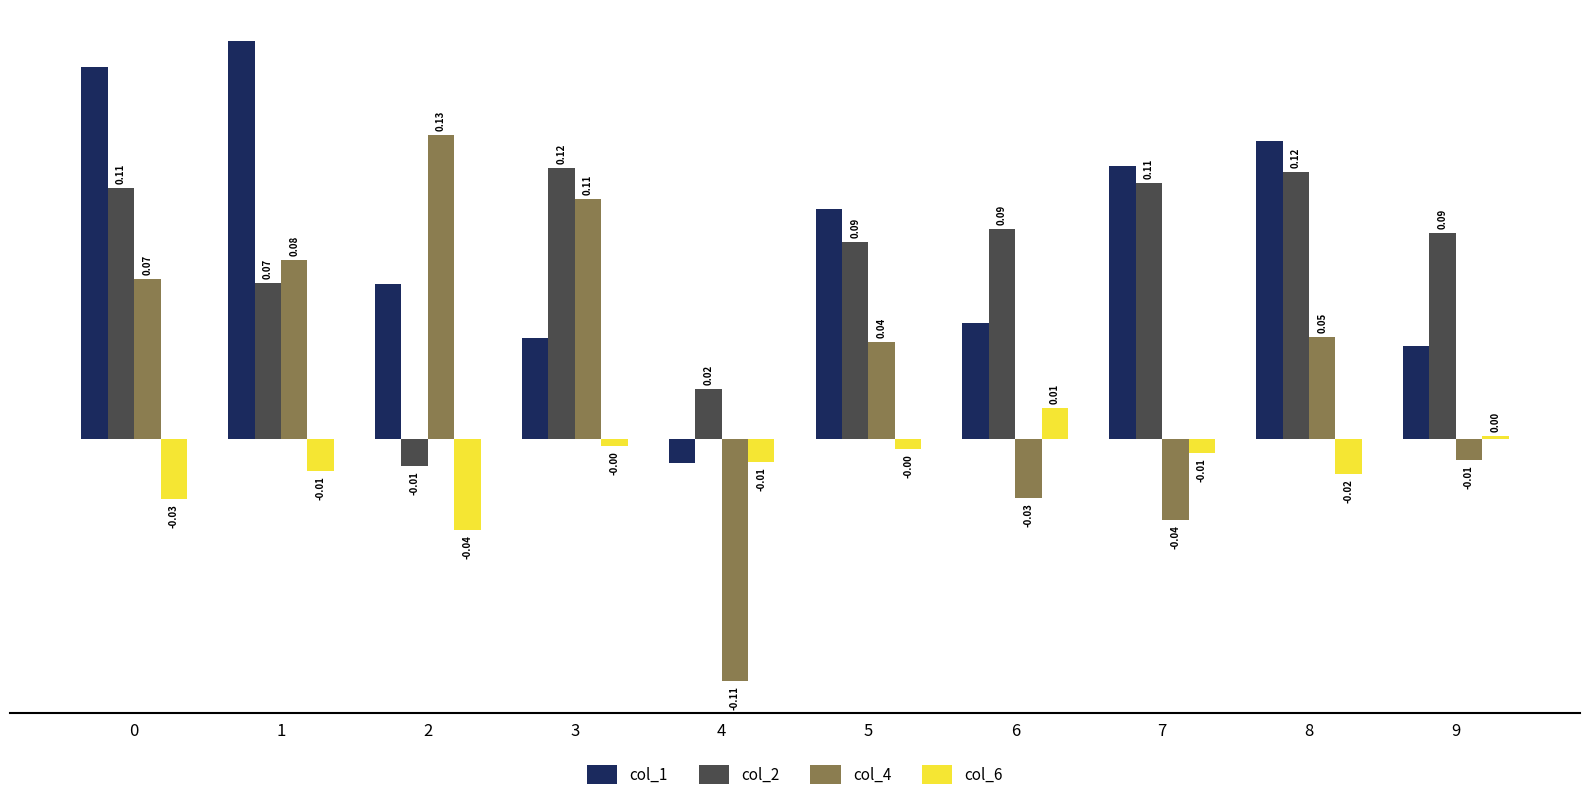

List the series in order of their peak value, lowest first.

col_6, col_2, col_4, col_1